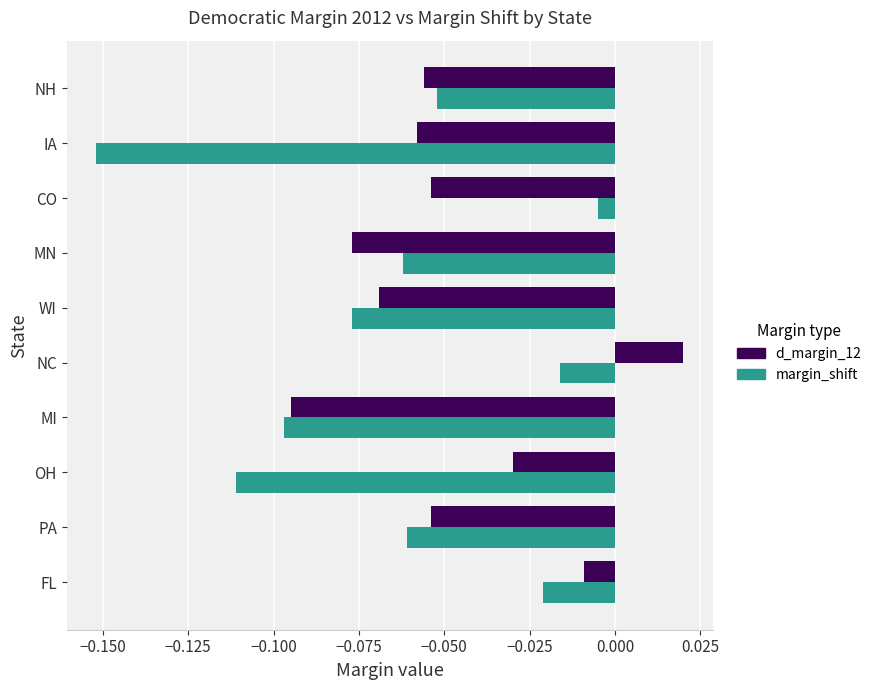

List the series in order of their peak value, highest first.

d_margin_12, margin_shift